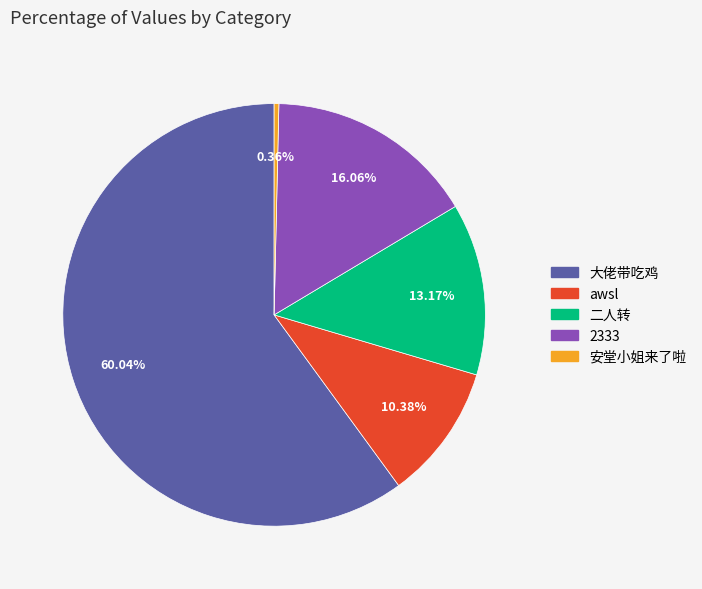

What percentage do awsl and 二人转 together represent?

23.5%